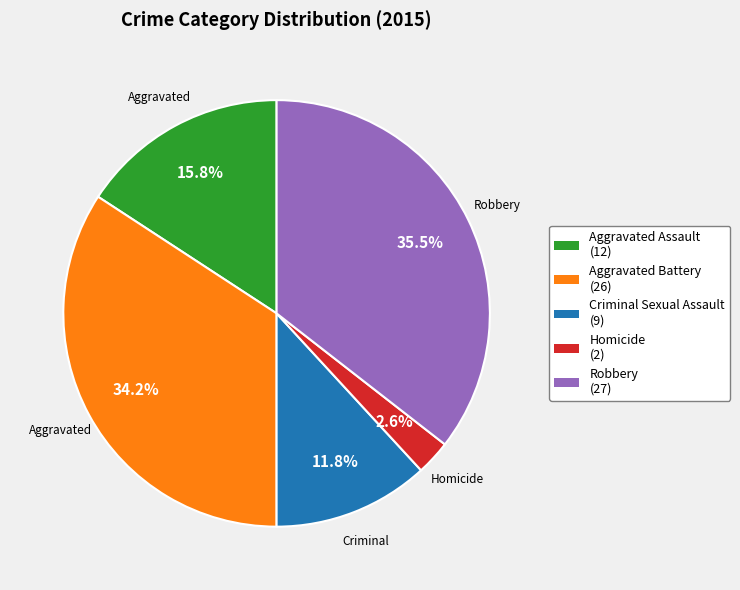

Which category has the biggest portion of the pie?

Robbery